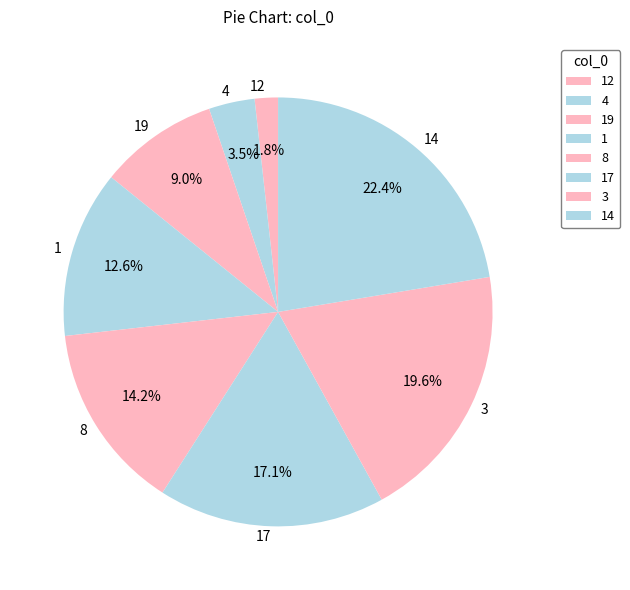

Combined, do 1 and 19 account for over 50%?

No